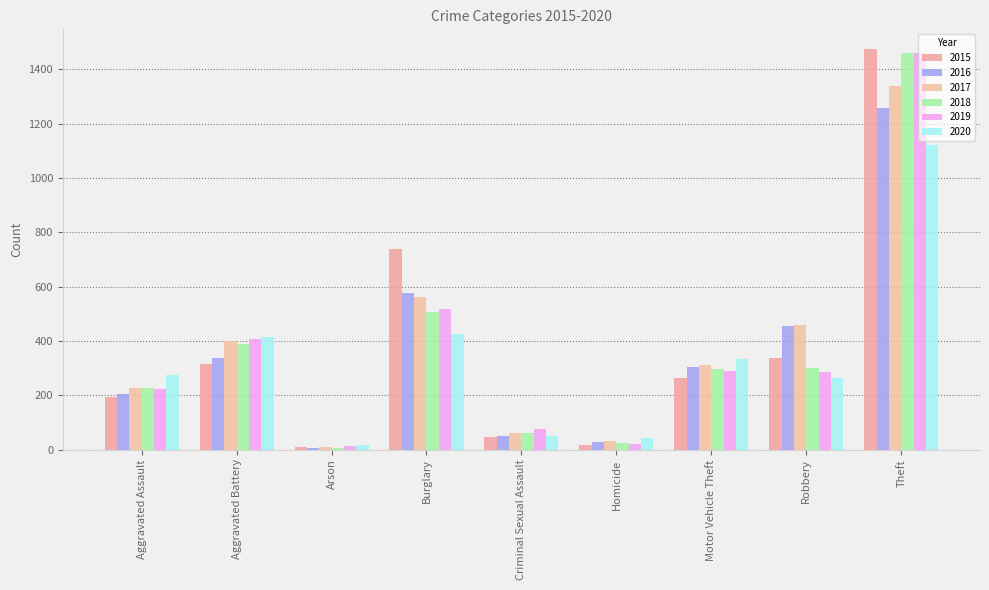

Is the value of 2016 at Aggravated Battery greater than the value of 2017 at Aggravated Battery?

No